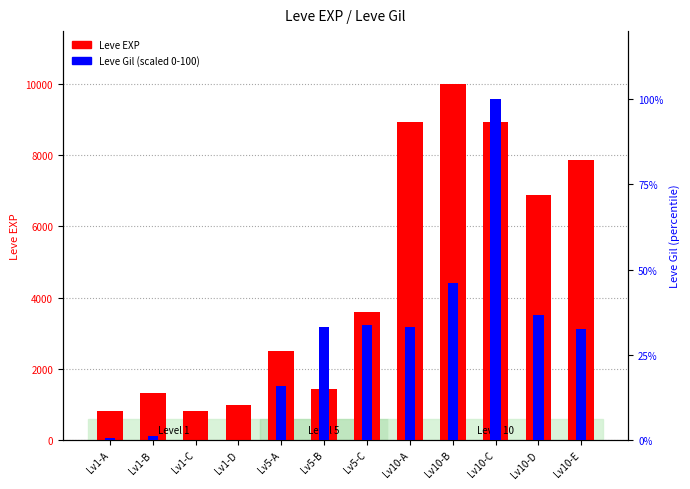

At which category does the chart reach its minimum across all series?

Lv1-C